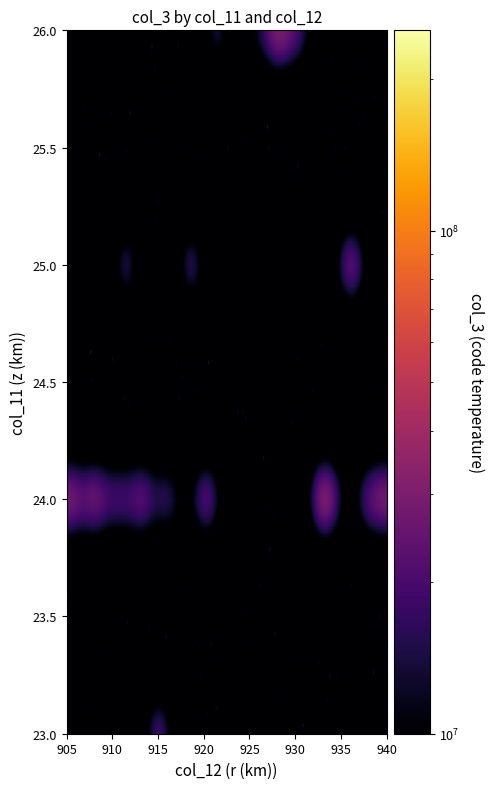

At how many categories does at least one series exceed 167137196?

3